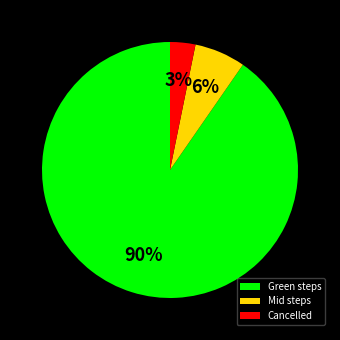

To the nearest percent, what is the difference between the Cancelled and Mid steps slice percentages?

3%